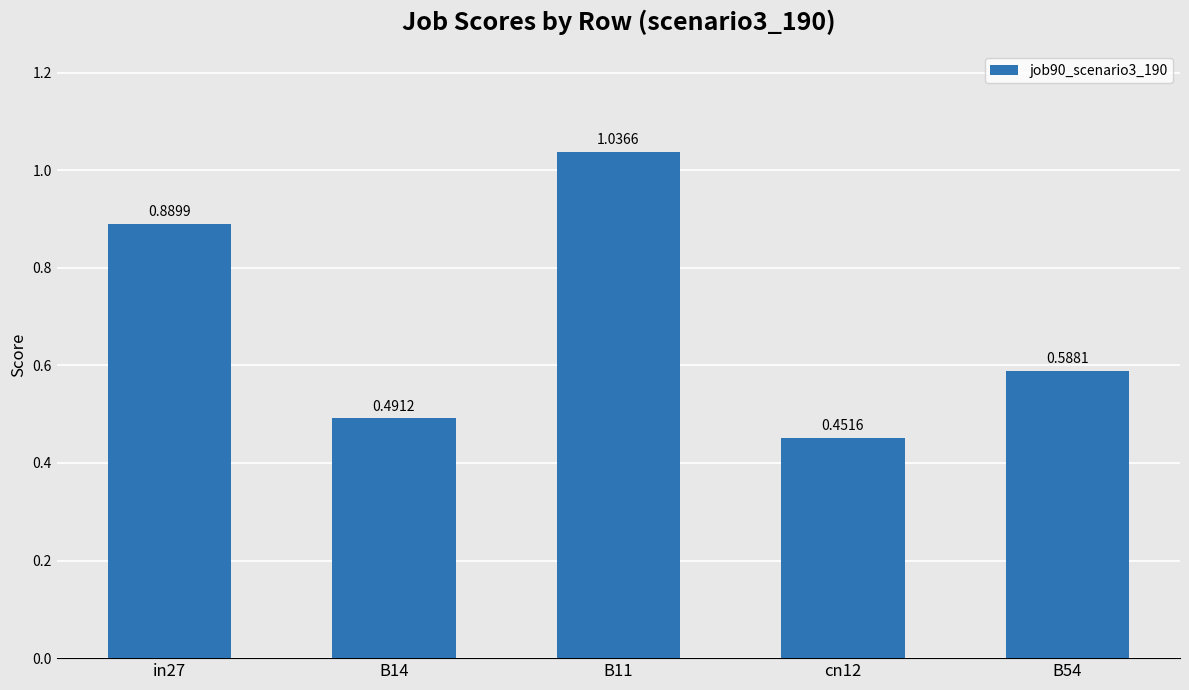

Rank the categories by value from highest to lowest.

B11, in27, B54, B14, cn12